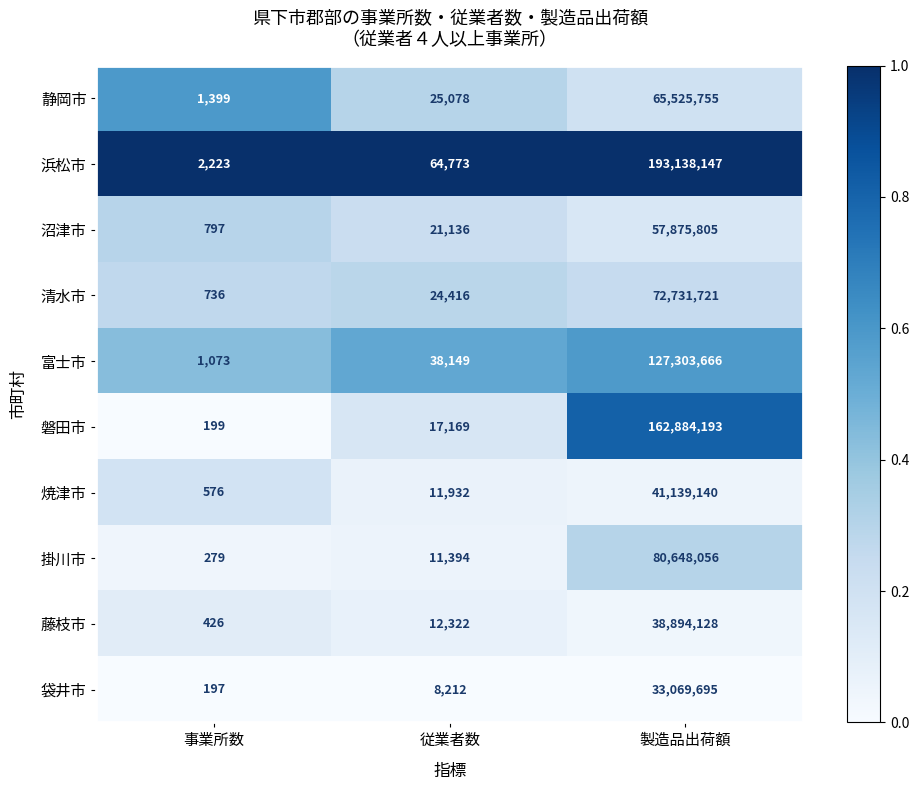

At which category does the chart reach its peak across all series?

製造品出荷額